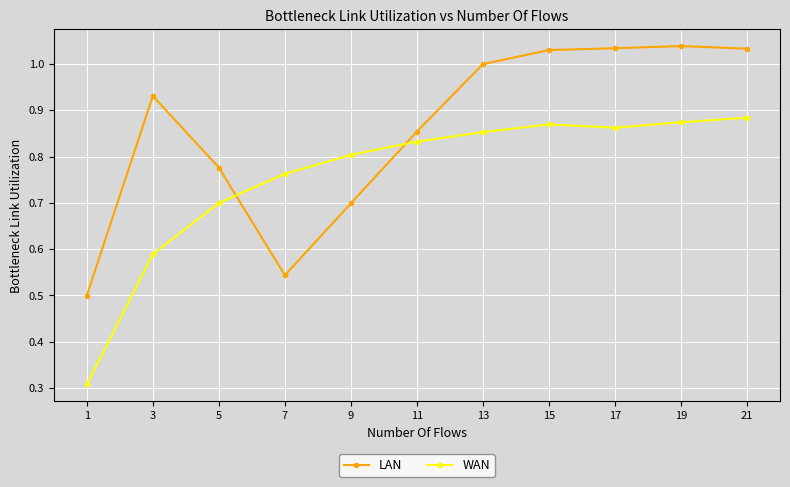

Which series has the widest spread of values?

WAN